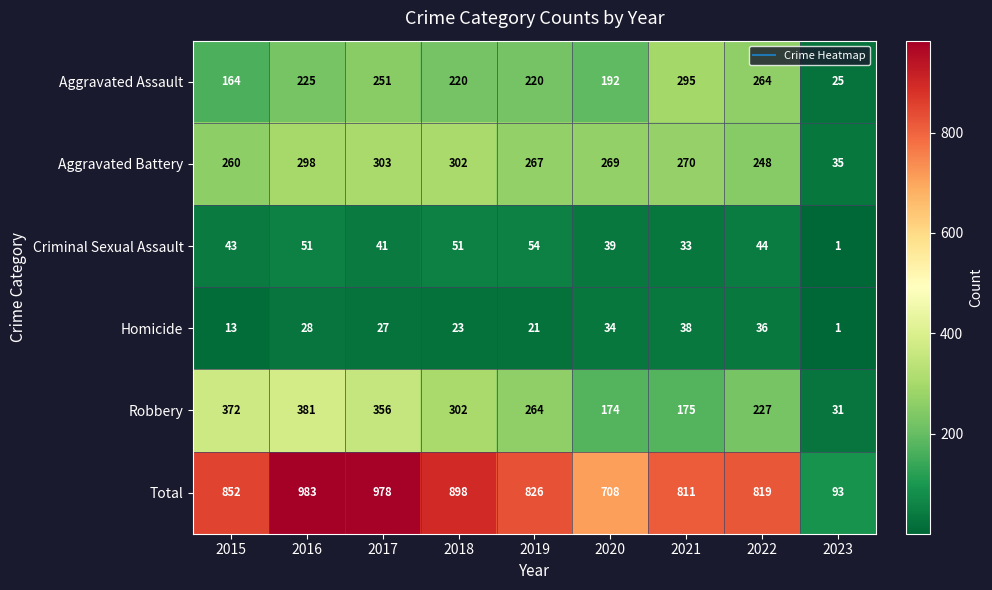

What is the sum of the Total values at 2020 and 2015?

1560